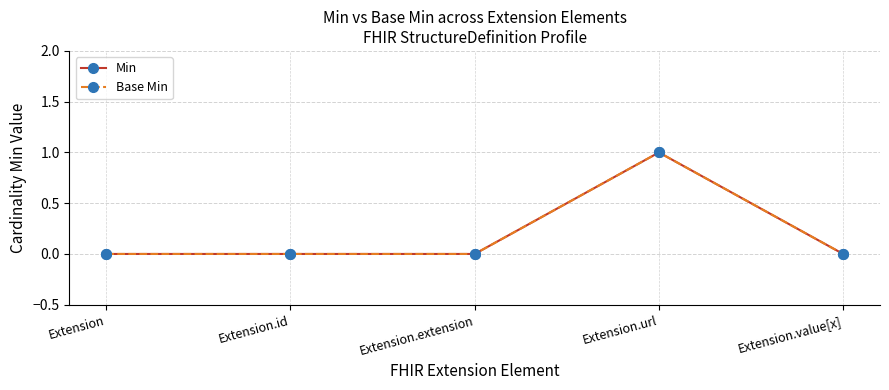

At how many categories does at least one series exceed 0?

1